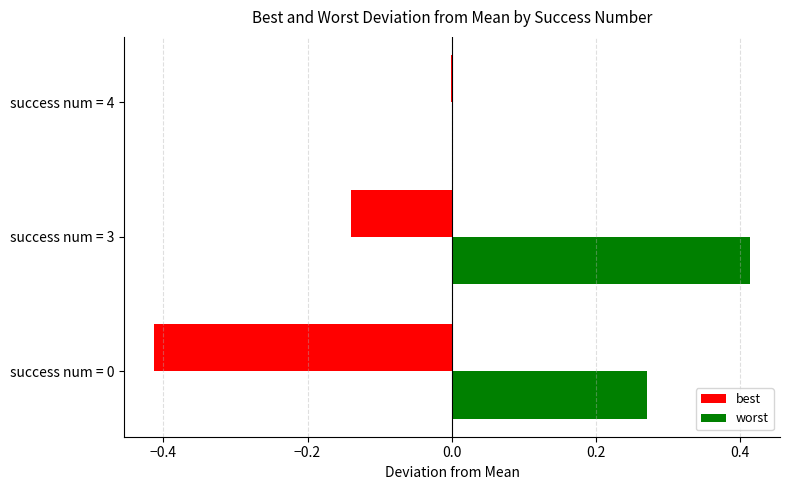

The best series shows -0.0 at success num = 3. True or false?

False